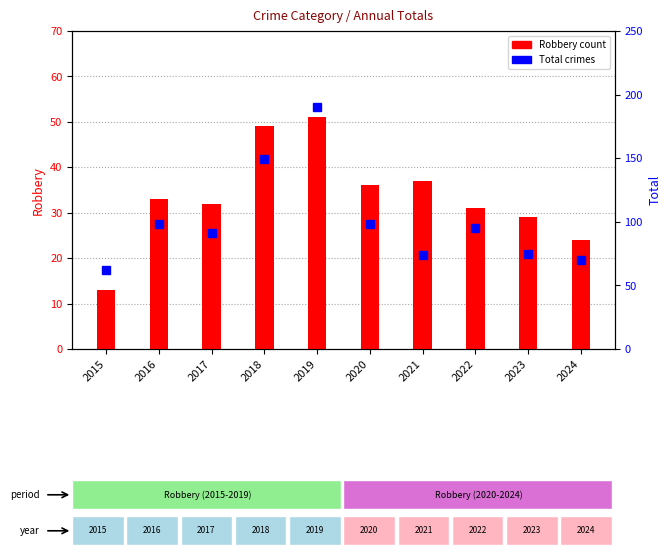

Does the chart contain any negative values?

No